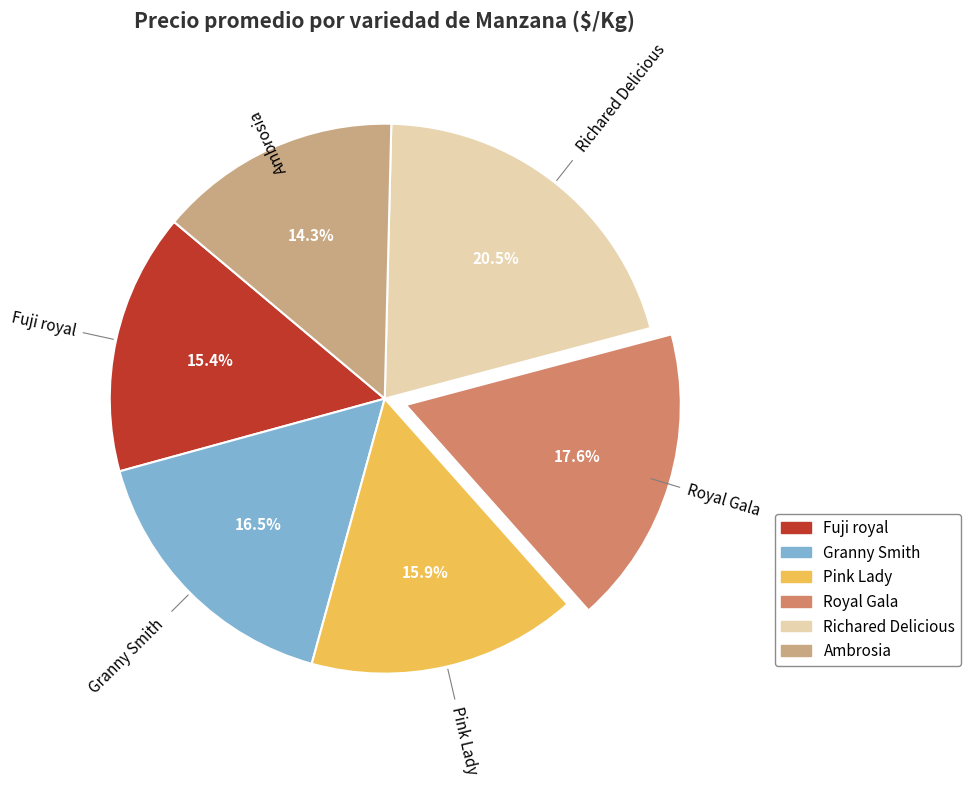

Count the number of slices in the pie.

6